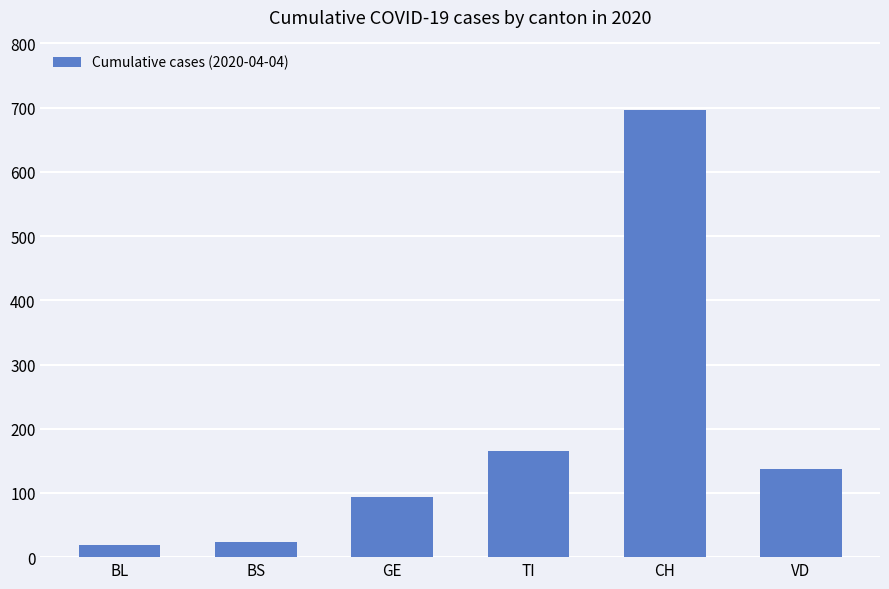

Reading right to left, what are all the values shown in this chart?

138	697	165	93	24	19